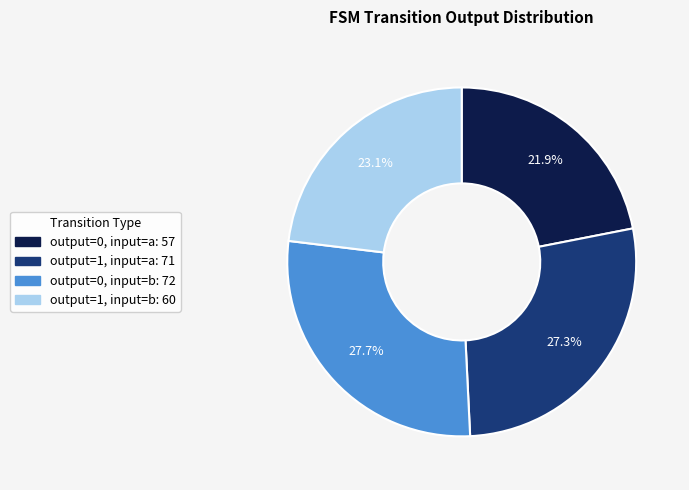

Count the number of slices in the pie.

4